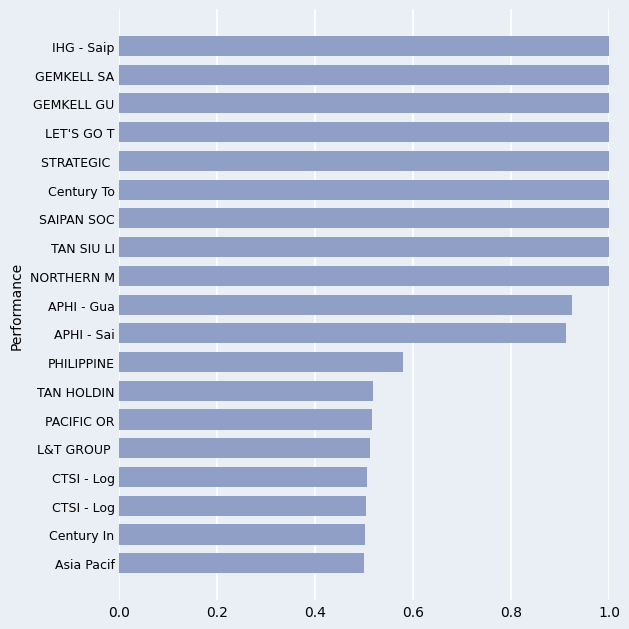

True or false: the data shows 0.6 at LET'S GO T.

False